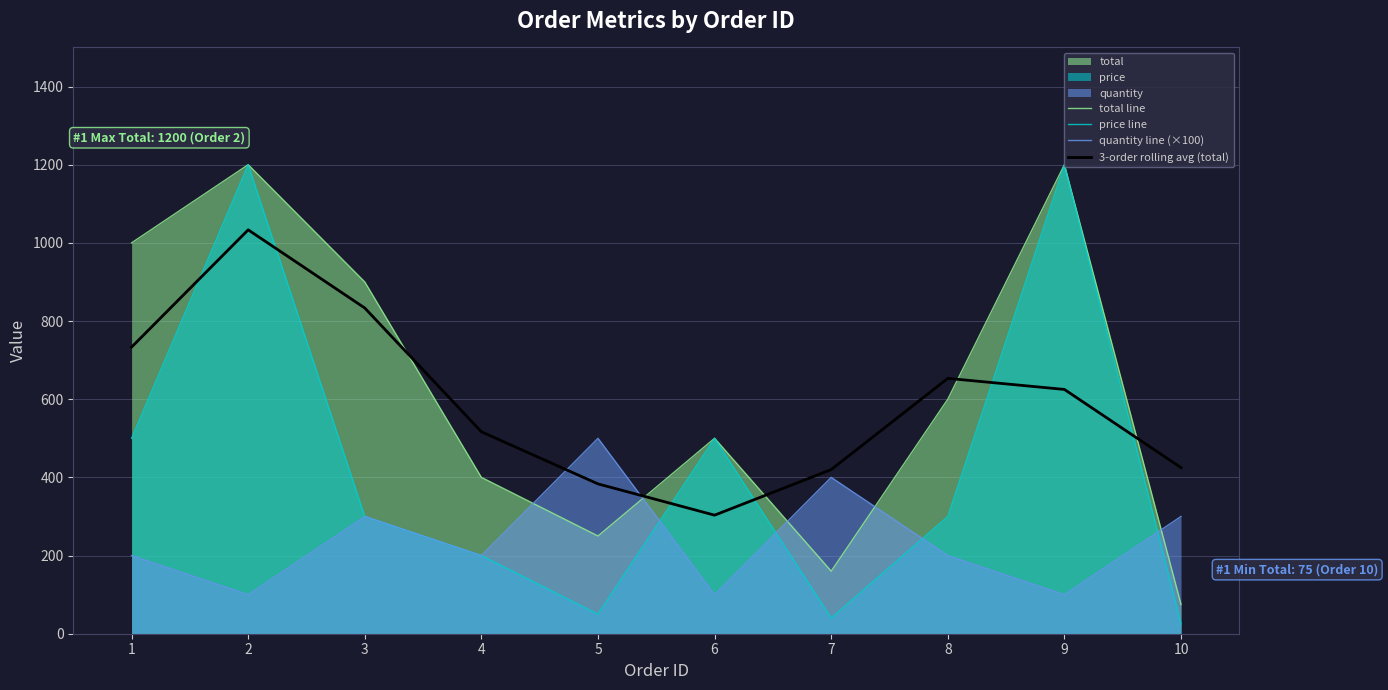

Which has a higher value, 8 or 9?

9